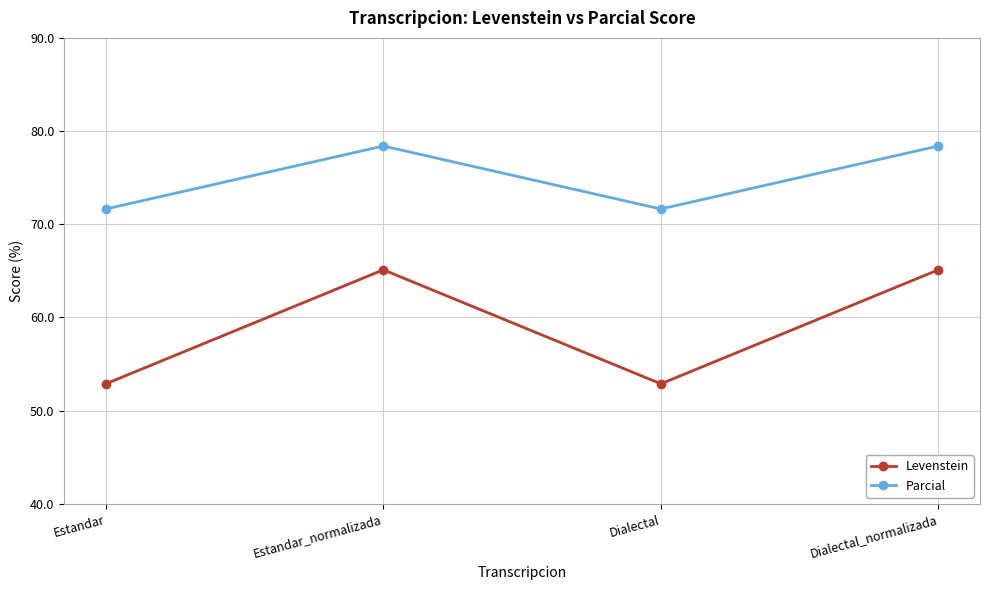

How many lines are shown in the chart?

2